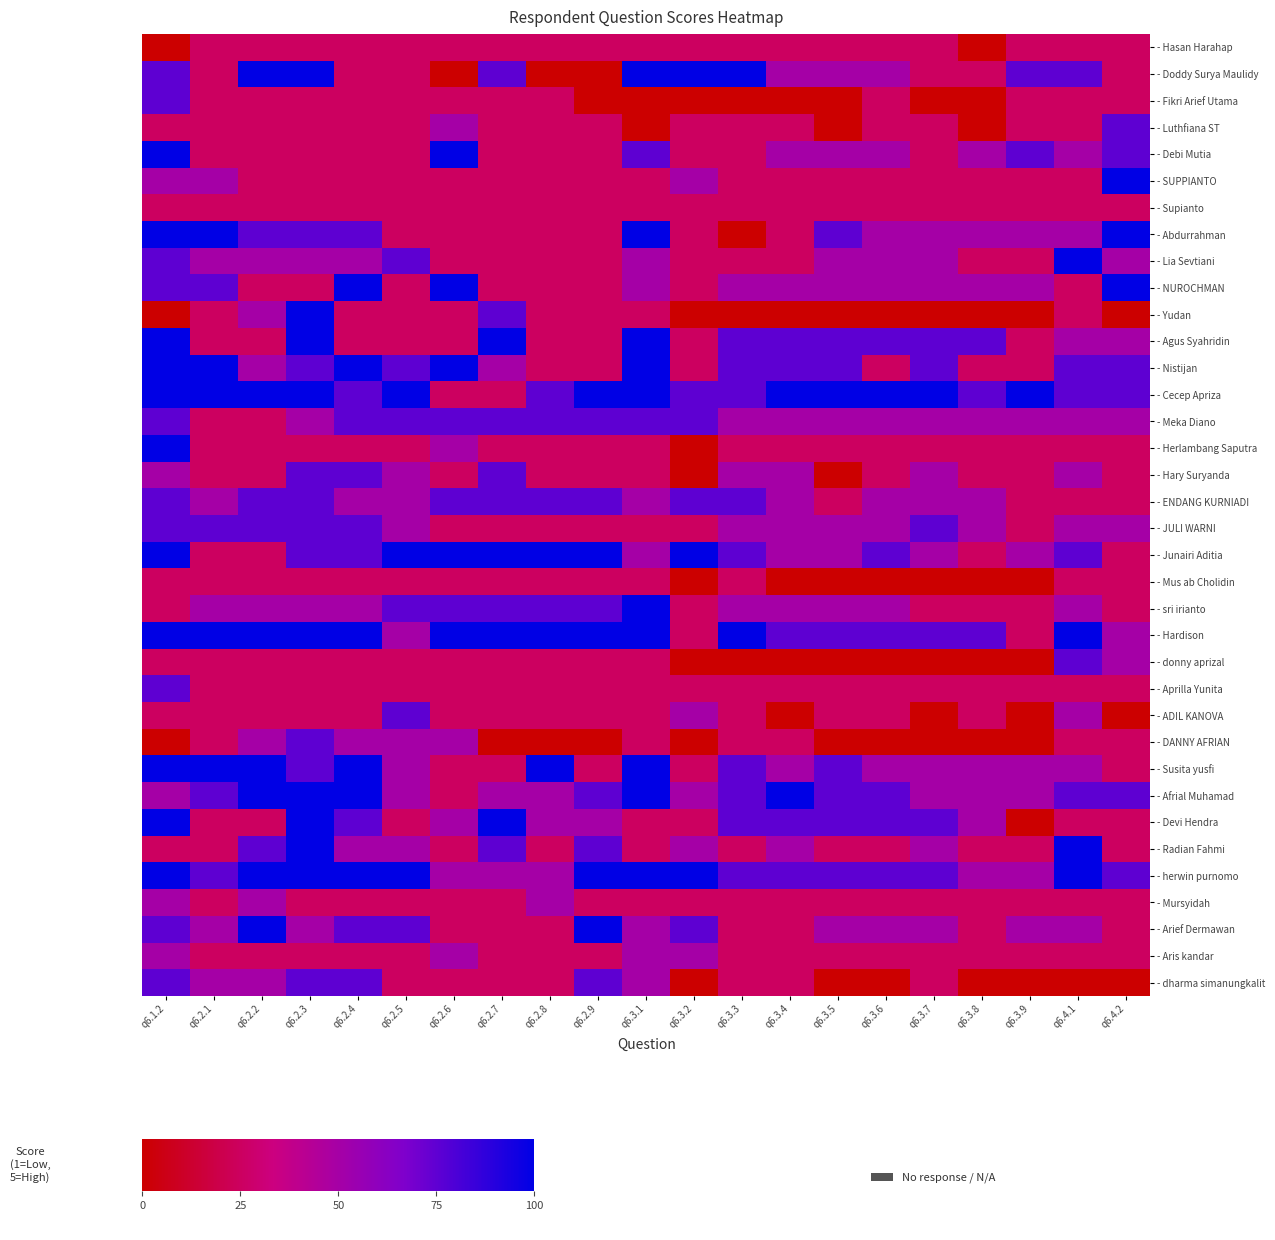

Which series has the largest total across all categories?

- Cecep Apriza